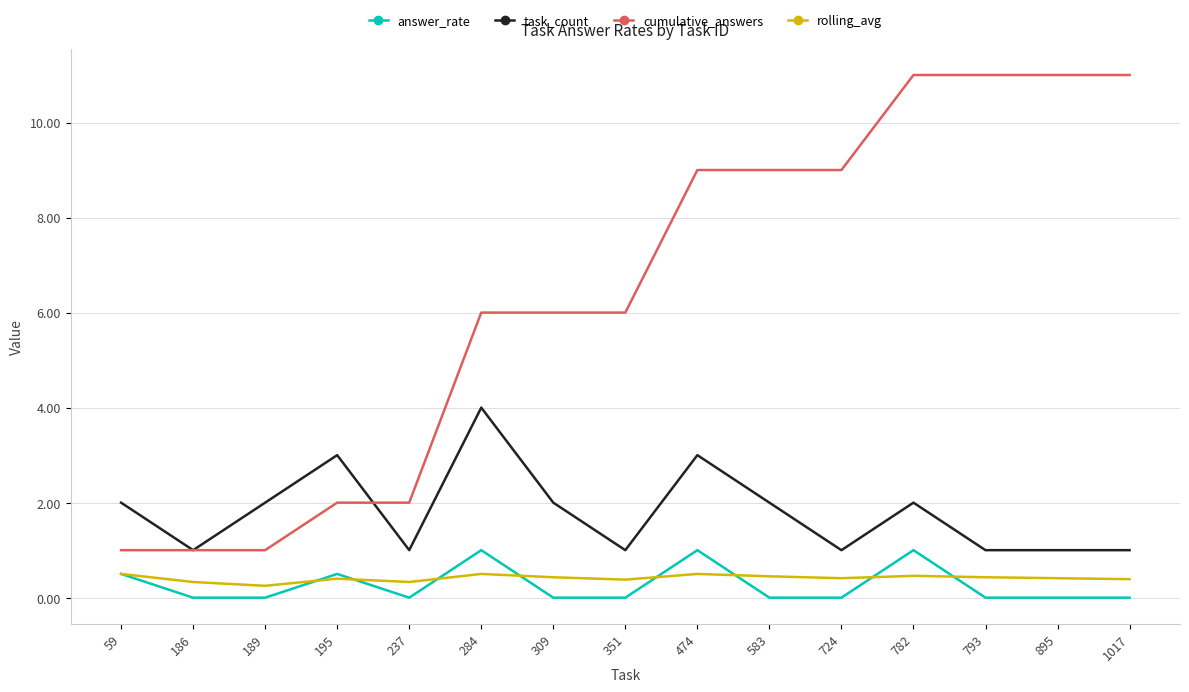

True or false: cumulative_answers and rolling_avg intersect in this chart.

False